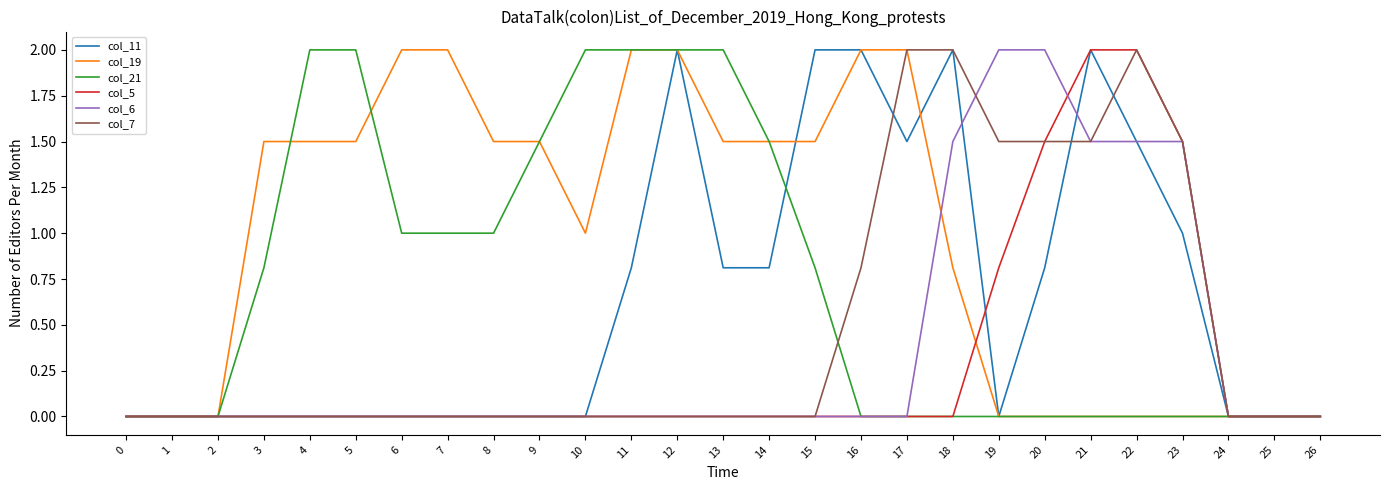

What is the spread (max minus min) of values at 7?

2.0